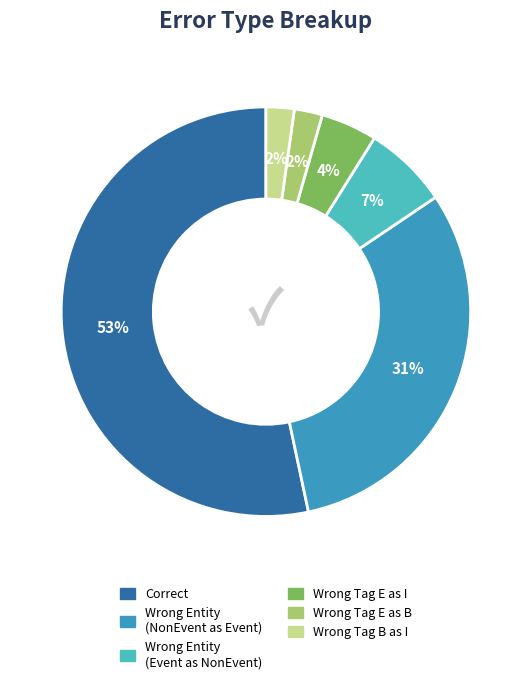

To the nearest percent, what is the average slice percentage?

17%